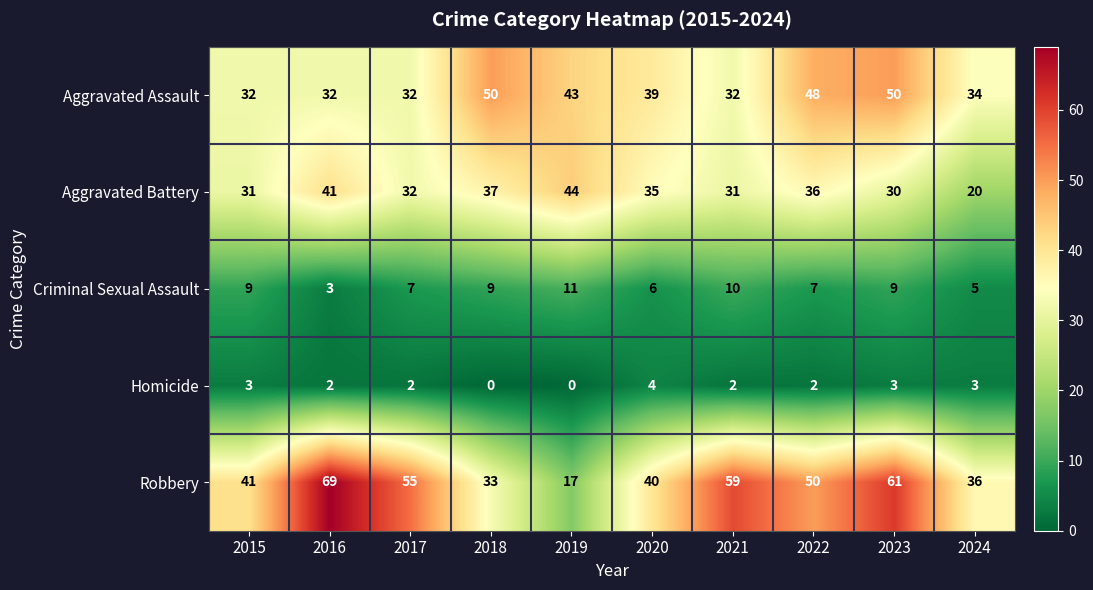

Which series changed the most between 2018 and 2024?

Aggravated Battery